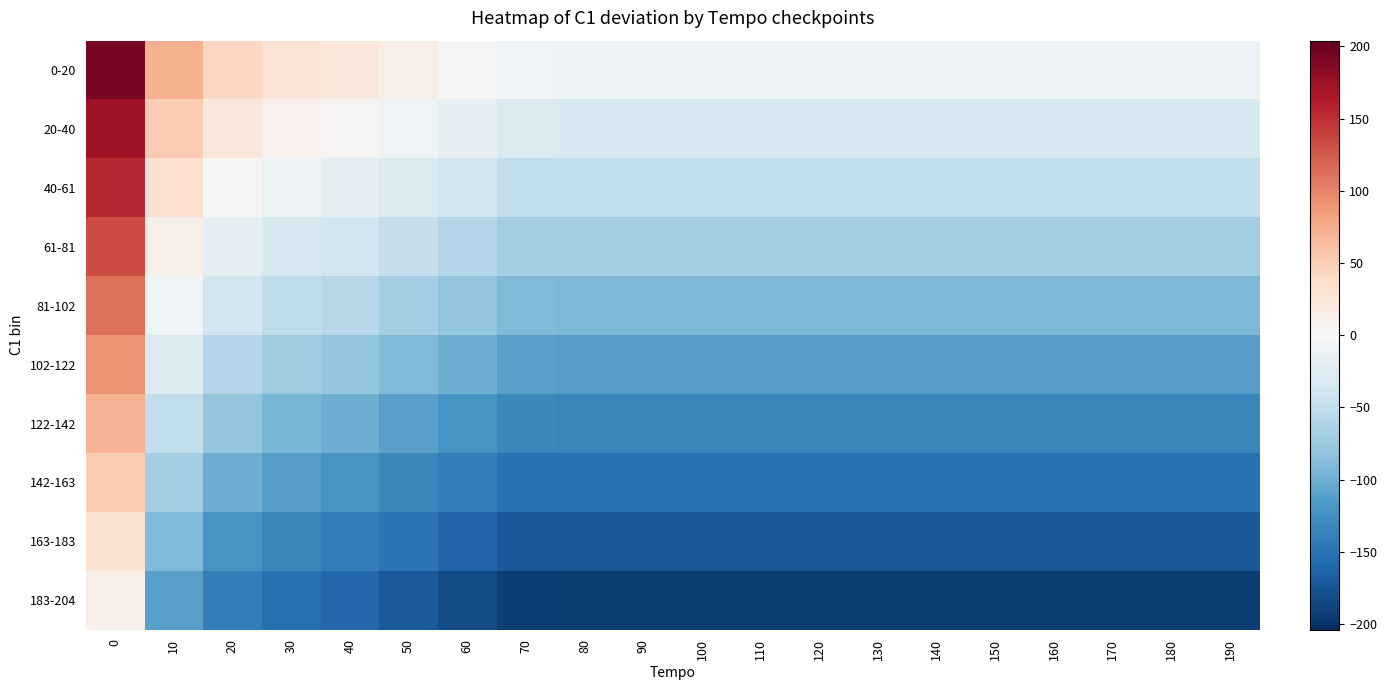

Which series has the widest spread of values?

row_0